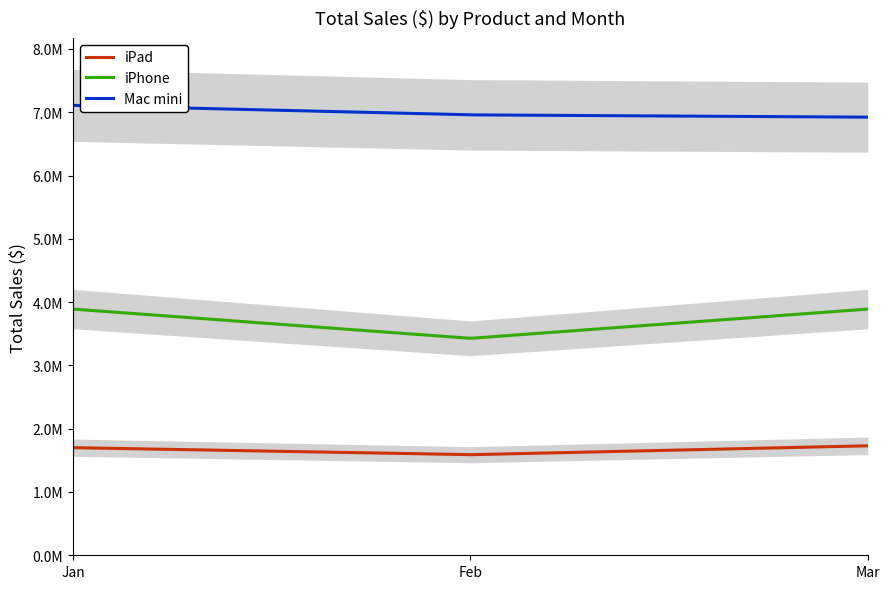

Does the chart have visible grid lines?

No